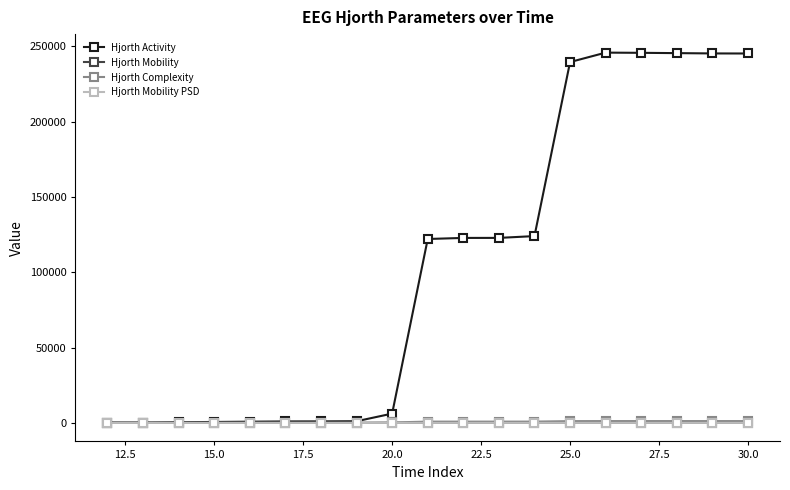

What is the maximum value shown in the chart?

245916.2